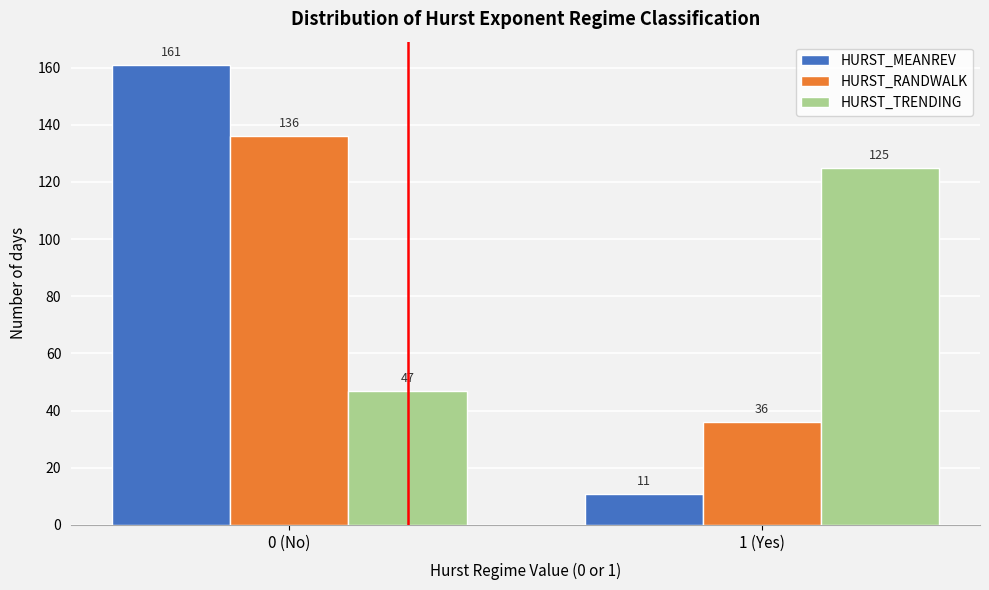

Reading left to right, what are all the values shown in this chart?

HURST_MEANREV: 161	11
HURST_RANDWALK: 136	36
HURST_TRENDING: 47	125